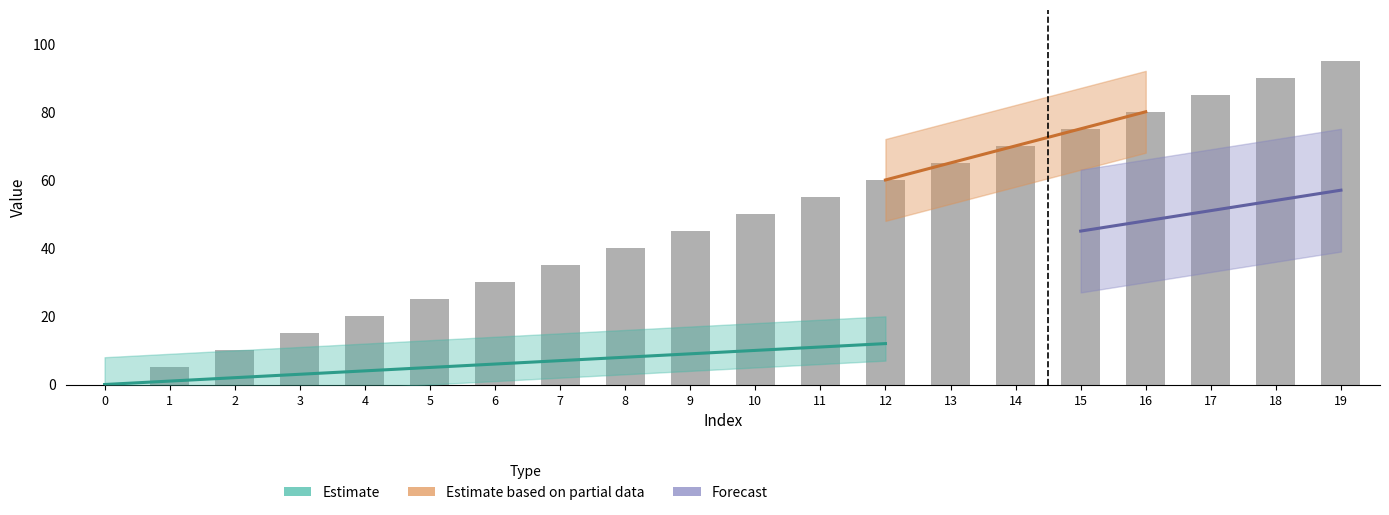

Is it true that the value at 3 is 15?

True